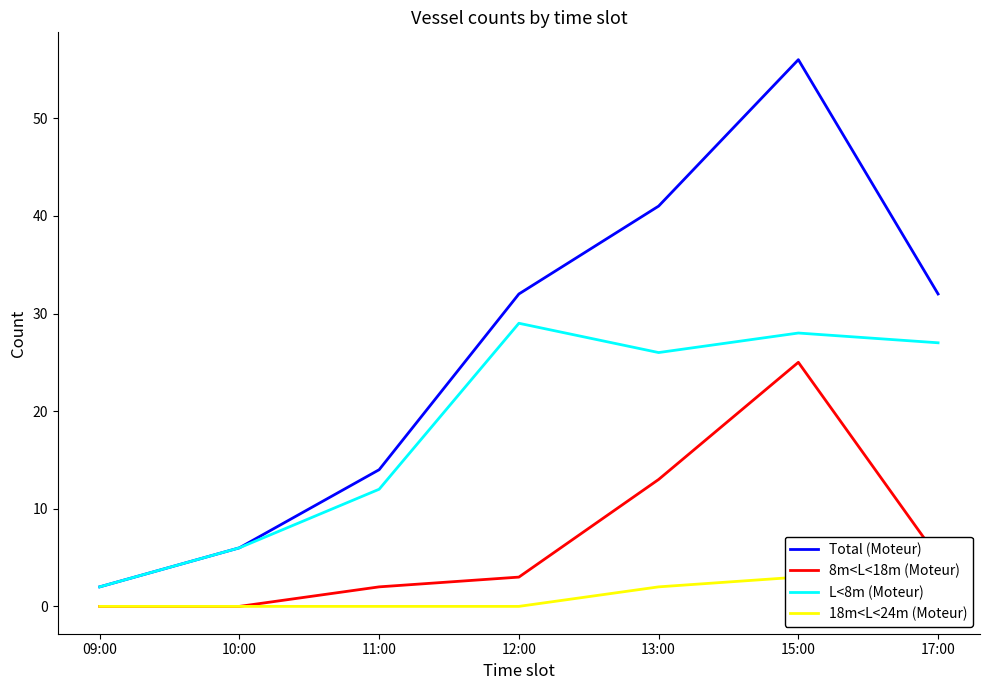

What is the sum of all Total (Moteur) values?

183